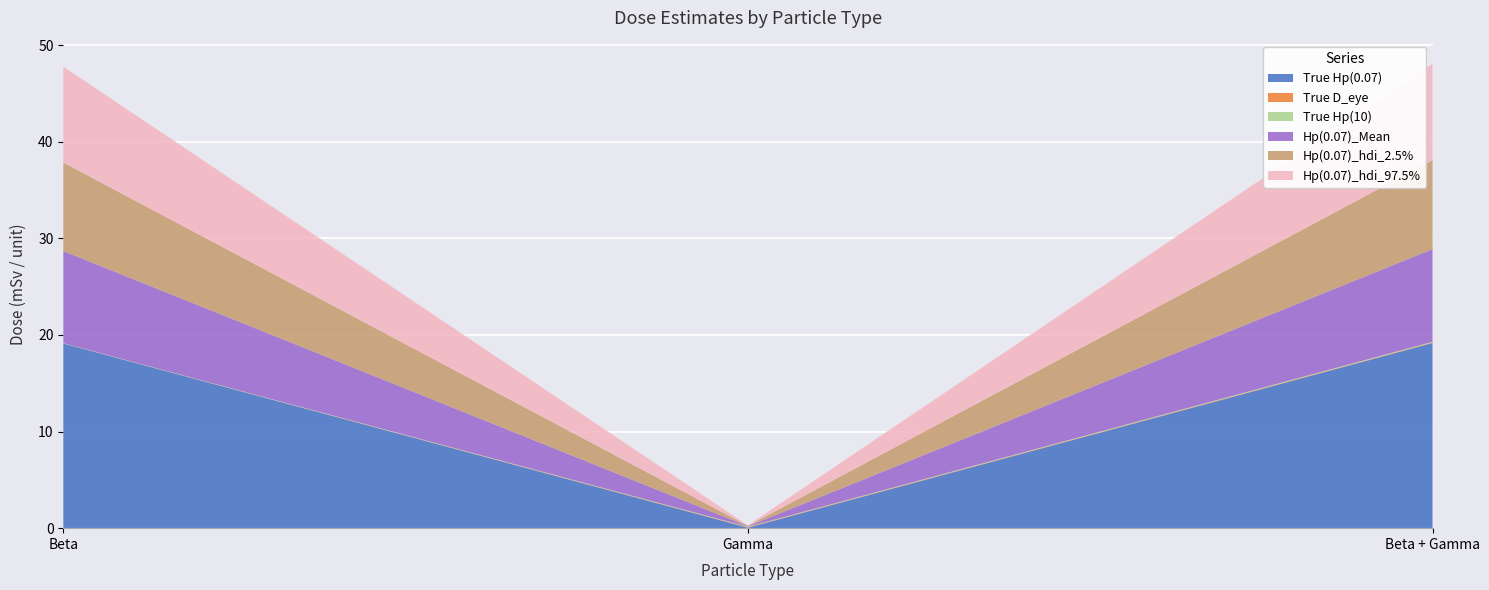

Reading right to left, transcribe all the data shown in this chart.

True Hp(0.07): Beta + Gamma=19.2	Gamma=0.0	Beta=19.1
True D_eye: Beta + Gamma=0.1	Gamma=0.0	Beta=0.0
True Hp(10): Beta + Gamma=0.1	Gamma=0.0	Beta=0.0
Hp(0.07)_Mean: Beta + Gamma=9.6	Gamma=0.0	Beta=9.5
Hp(0.07)_hdi_2.5%: Beta + Gamma=9.2	Gamma=0.0	Beta=9.2
Hp(0.07)_hdi_97.5%: Beta + Gamma=10.0	Gamma=0.0	Beta=9.9